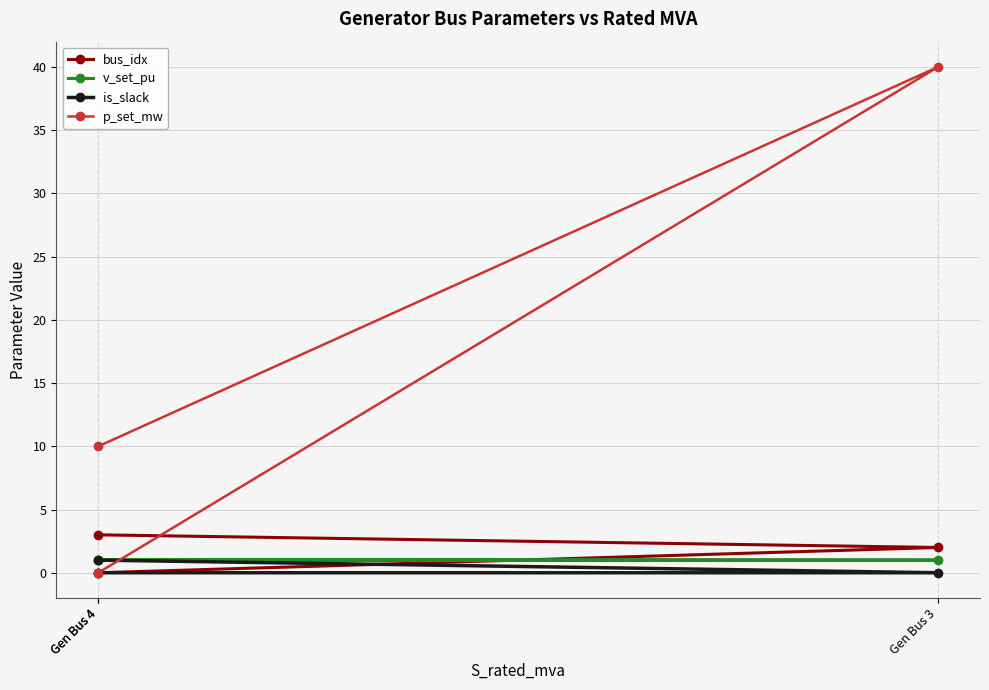

Which series has the largest total across all categories?

p_set_mw